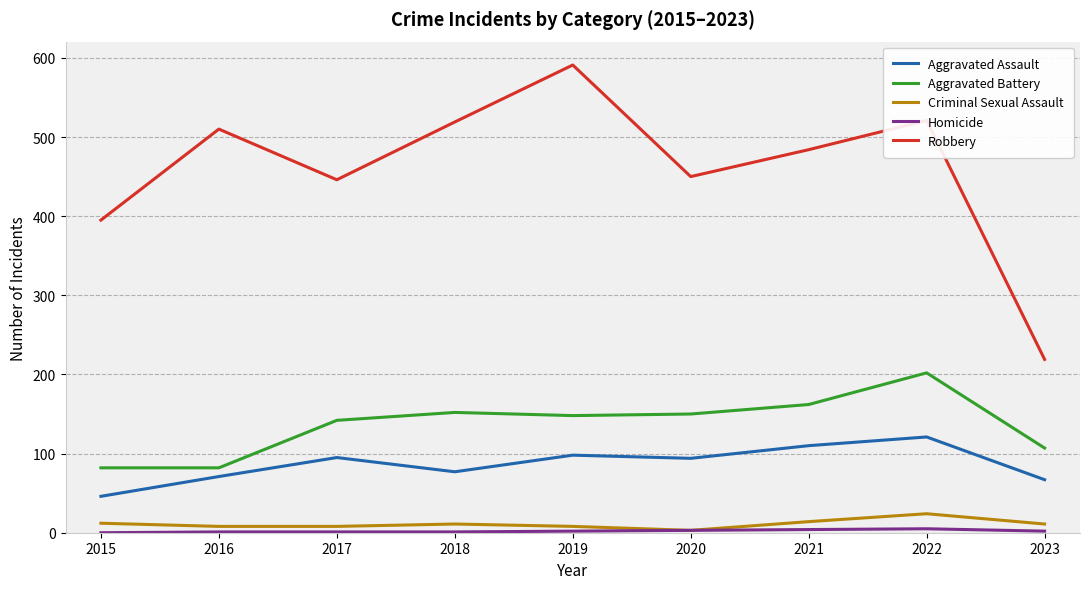

Which category has the highest value across all series?

2019